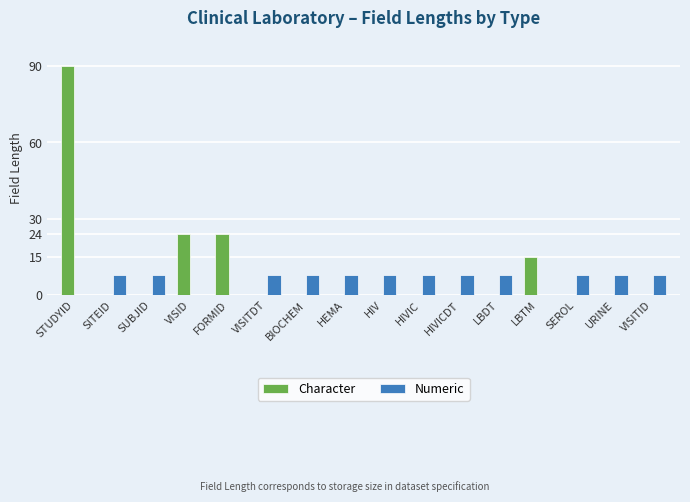

What is the total value across all series at BIOCHEM?

8